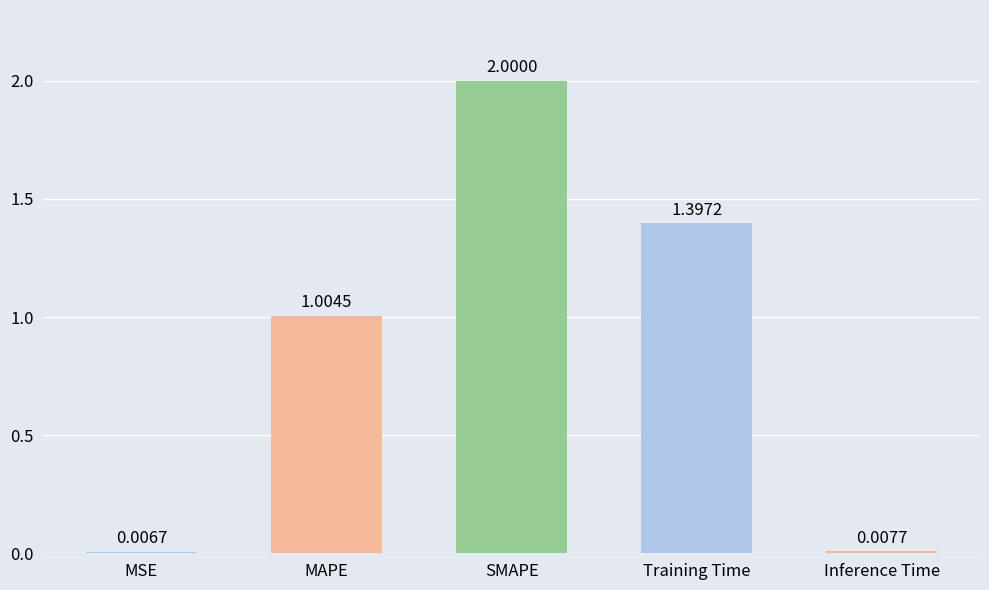

What is the maximum value shown in the chart?

2.0